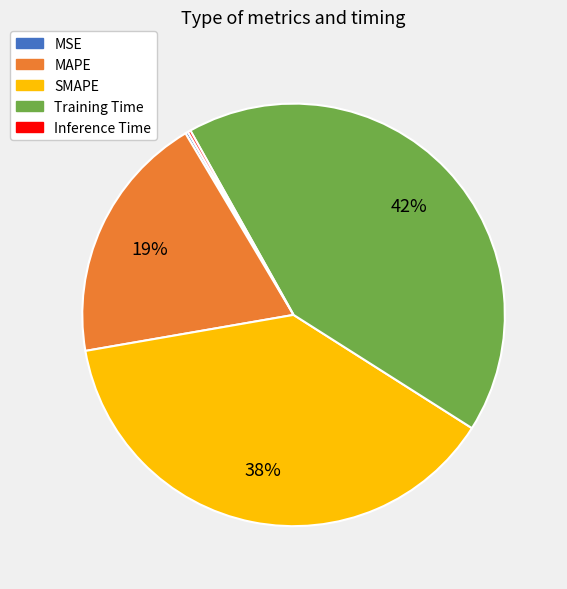

Which slice is the largest?

Training Time